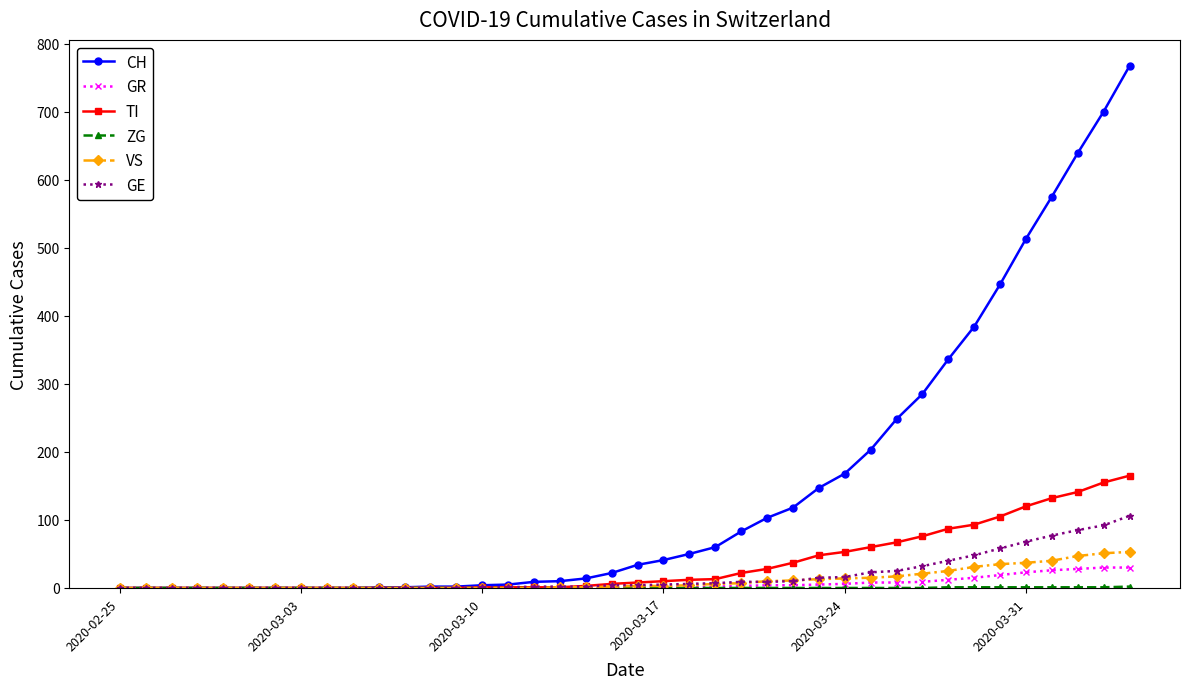

What is the maximum value for GR?

30